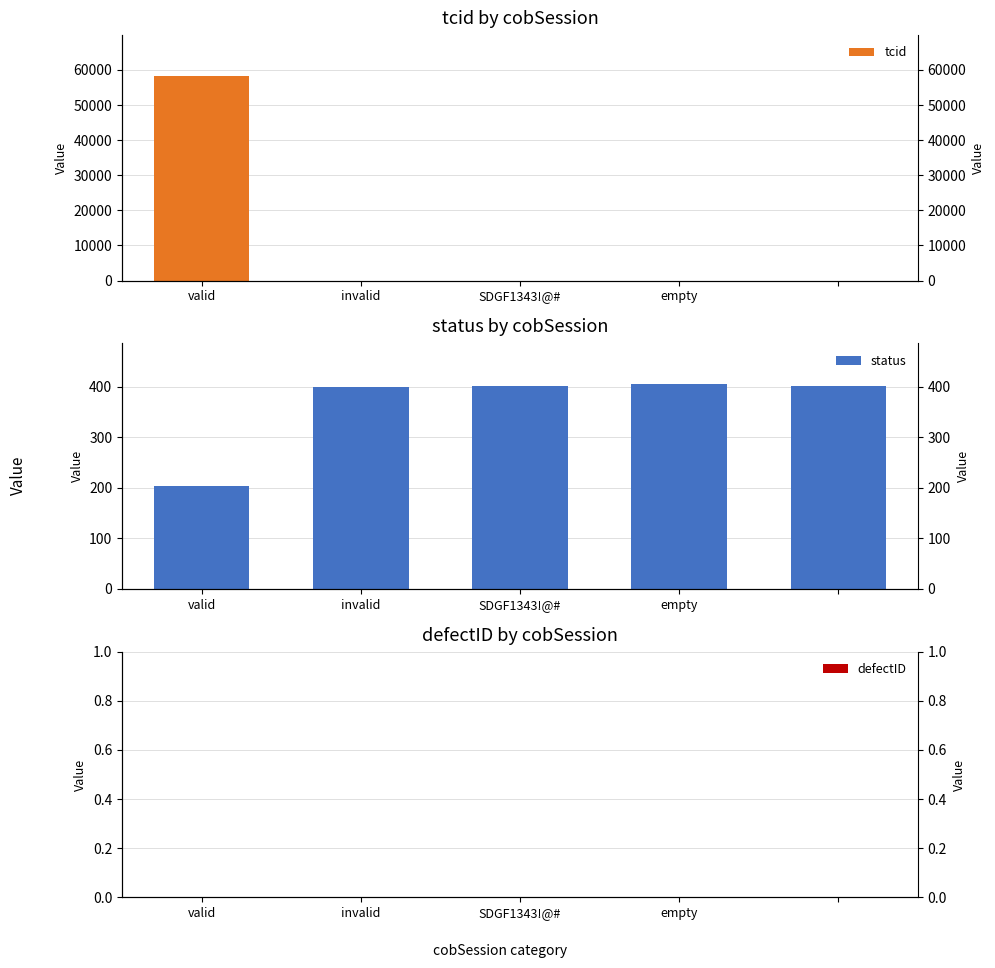

List the labels in order of defectID value, smallest first.

valid, invalid, SDGF1343!@#, empty, 4